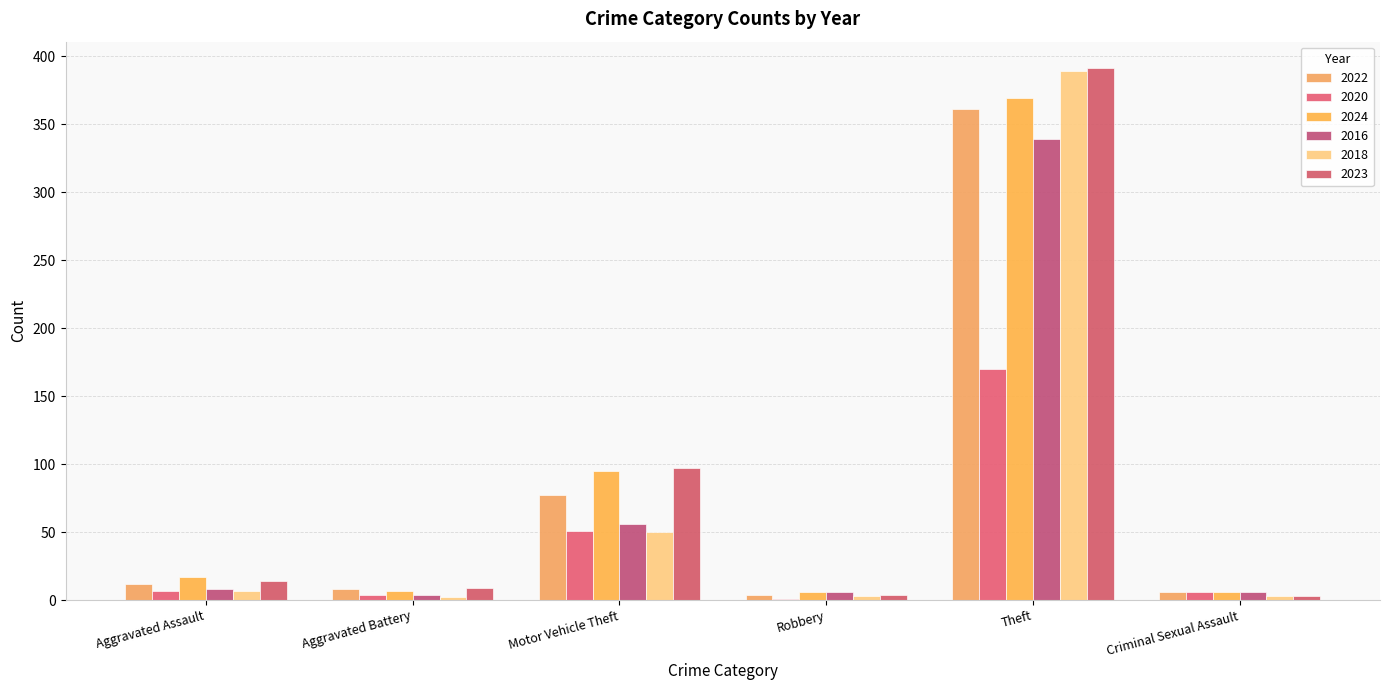

What value does the 2016 series have at Motor Vehicle Theft, to the nearest 5?

55